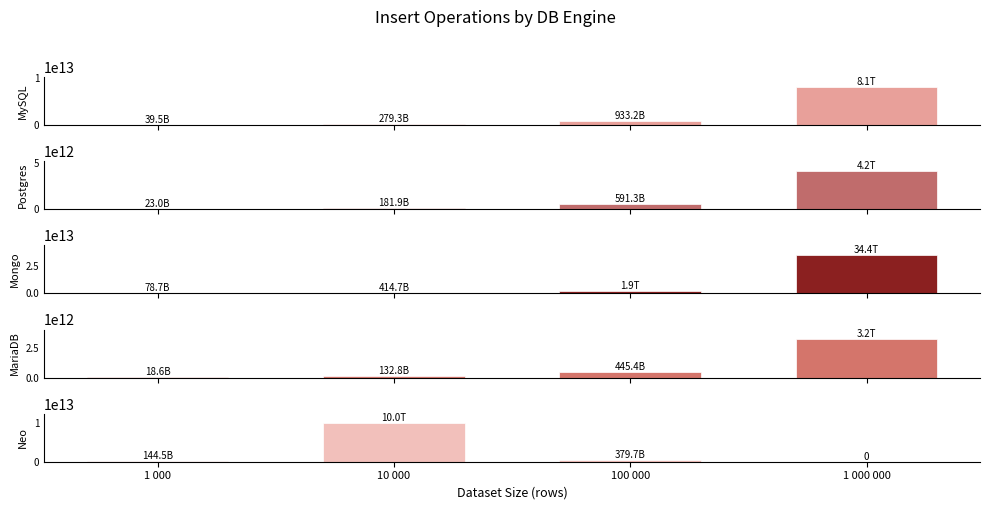

Is it true that Postgres equals 4150676870100.0 at 1 000 000?

True